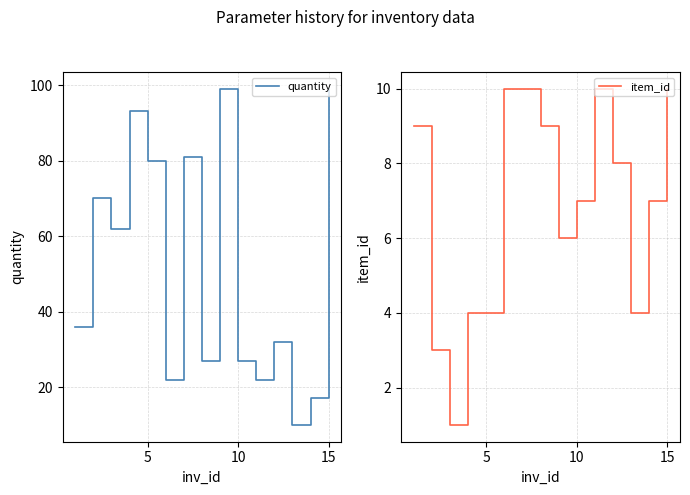

The value of item_id at 5 is 3. True or false?

False